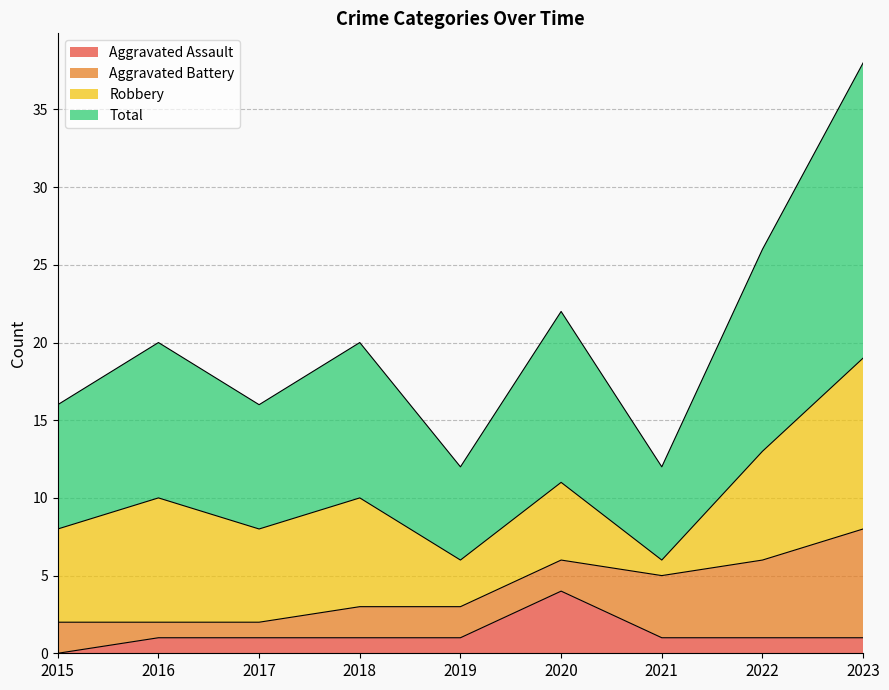

Is it true that Total equals 20 at 2020?

False